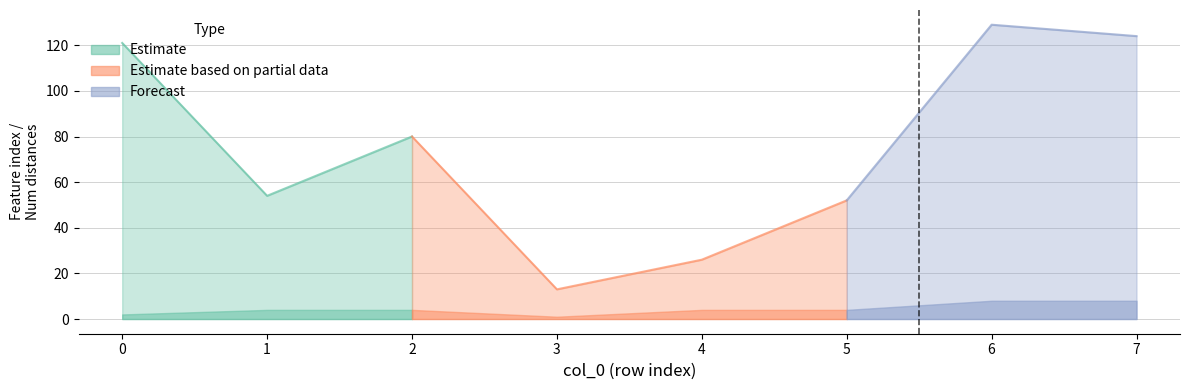

True or false: Number of distances in feature has more than 0 interior local peaks.

False